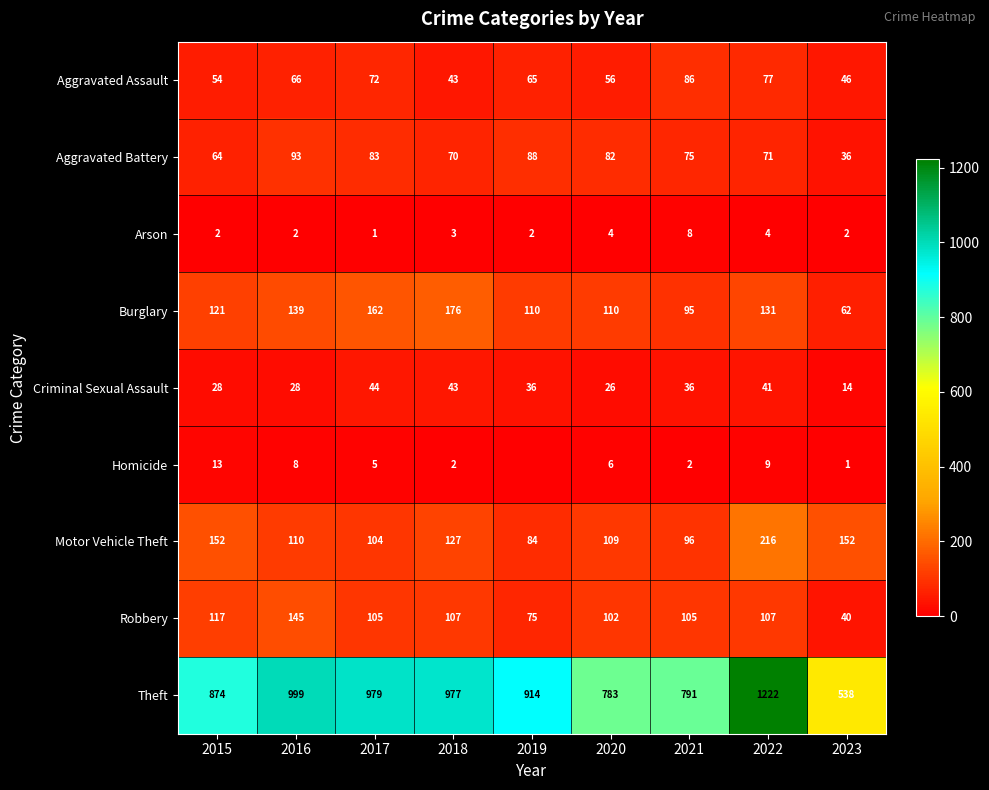

Rank the series at 2020 from lowest to highest value.

Arson, Homicide, Criminal Sexual Assault, Aggravated Assault, Aggravated Battery, Robbery, Motor Vehicle Theft, Burglary, Theft